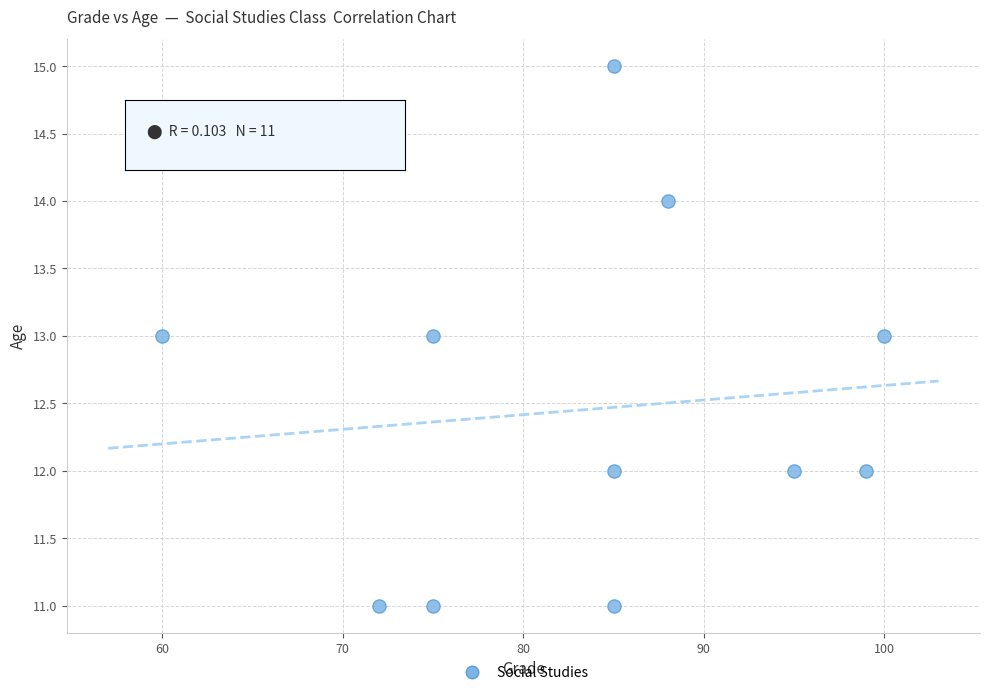

What is the average X value?

84